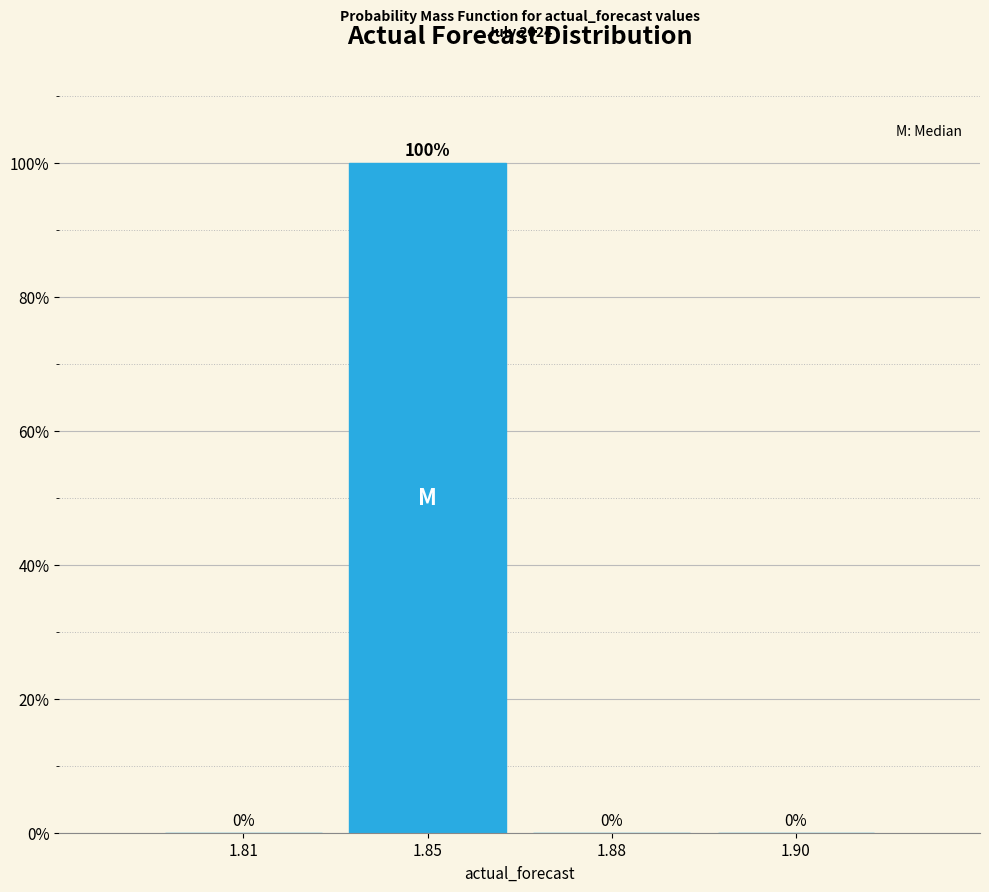

Reading left to right, what are all the values shown in this chart?

1.81=0	1.85=100	1.88=0	1.90=0